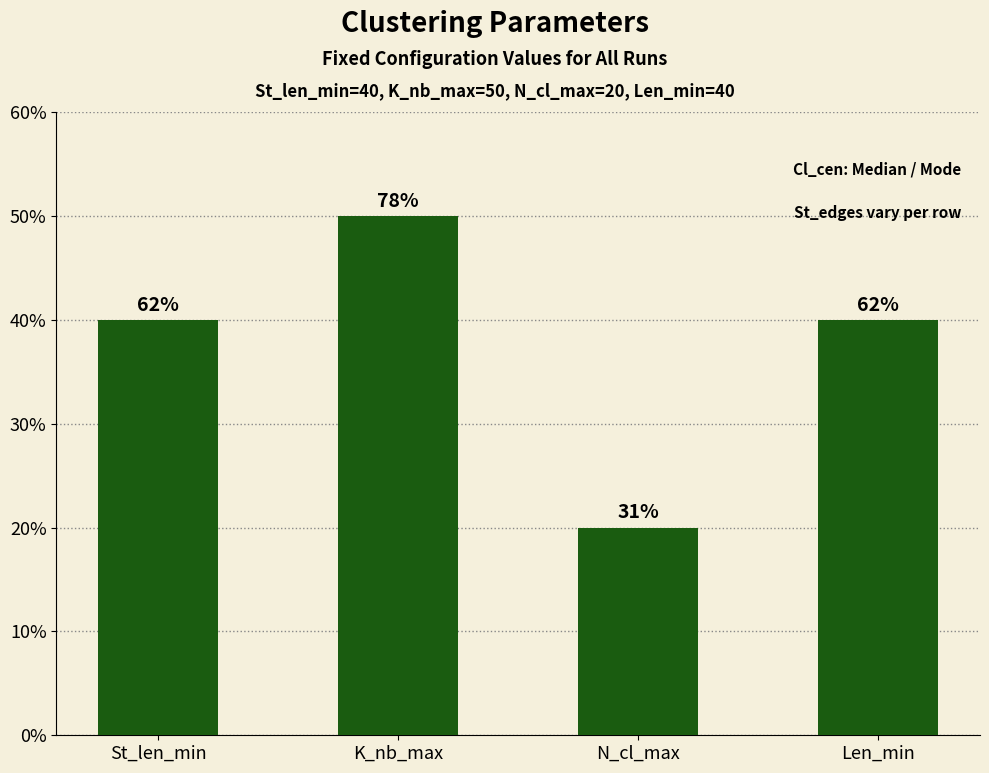

What is the approximate value at N_cl_max, to the nearest 5?

20